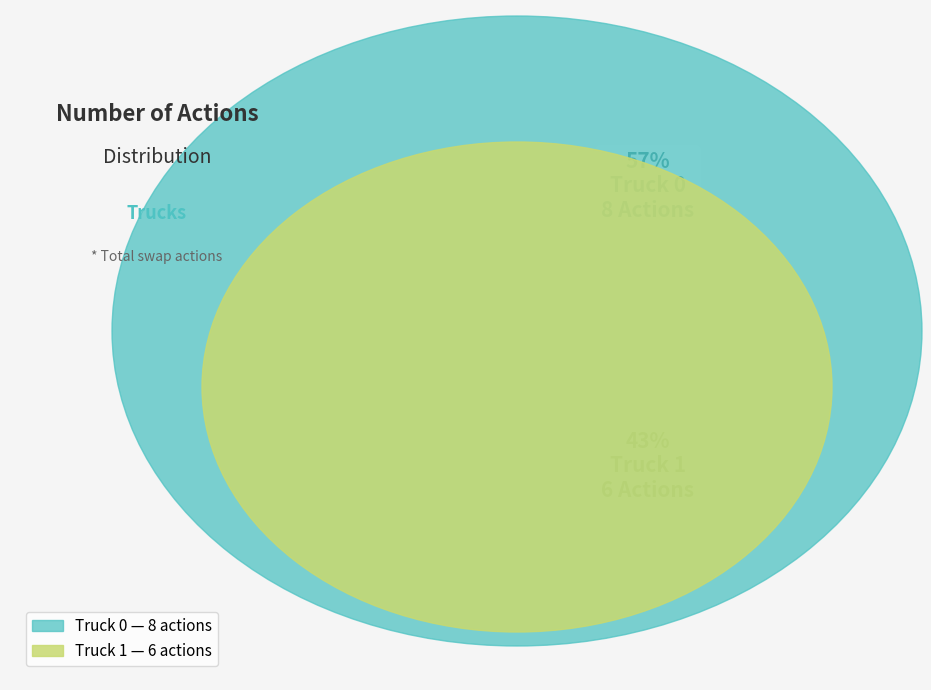

Is it true that Truck 0 is 70% of the pie?

False